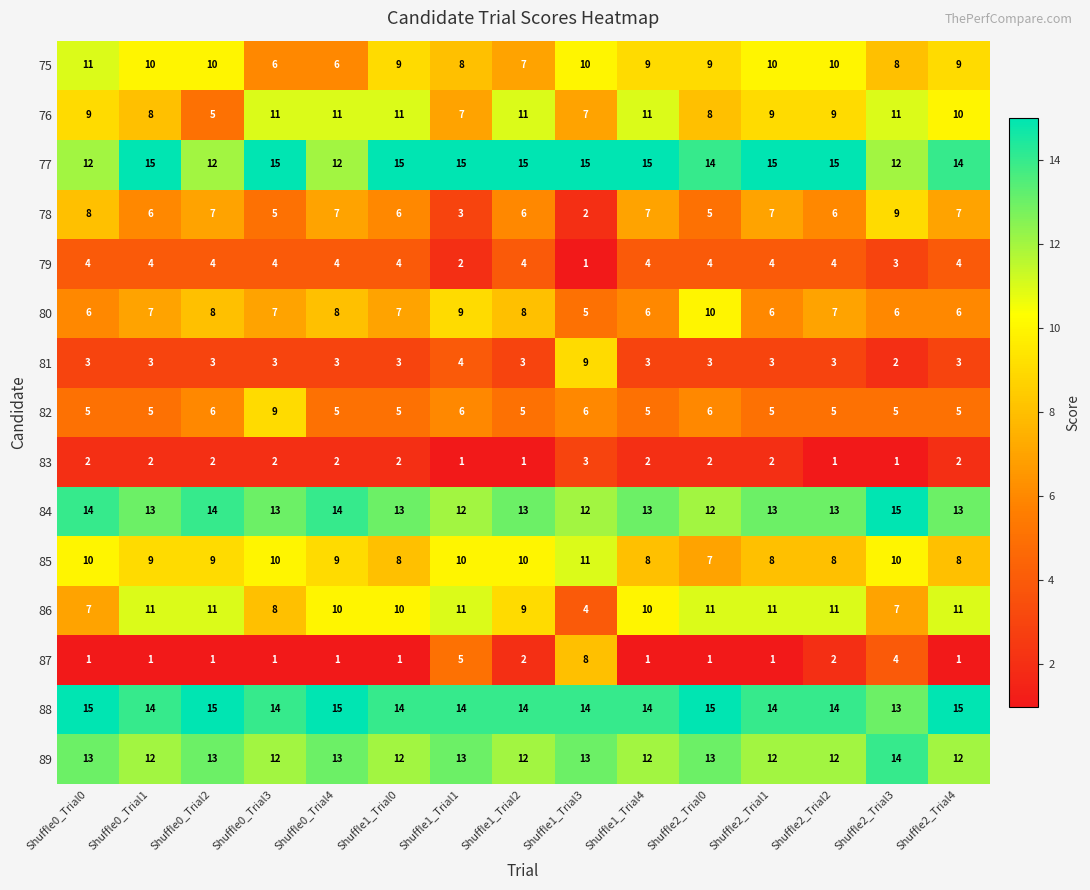

What is the average value of the 85 series?

9